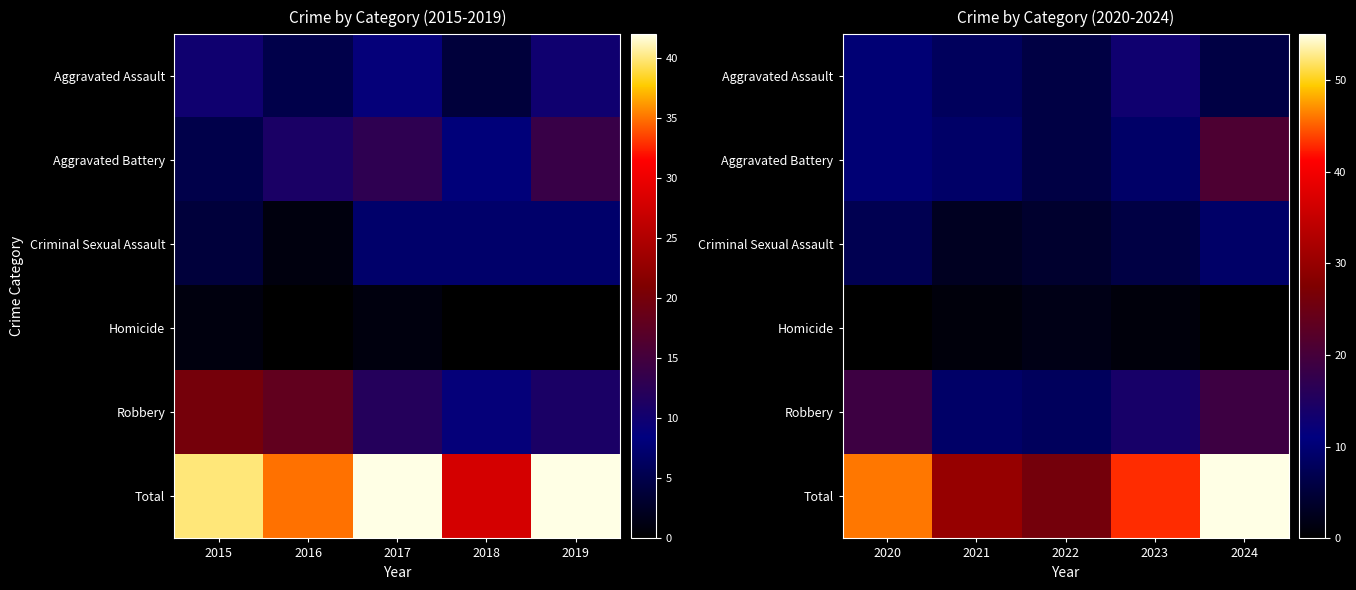

True or false: Aggravated Battery has a value of 9 at 2023.

True